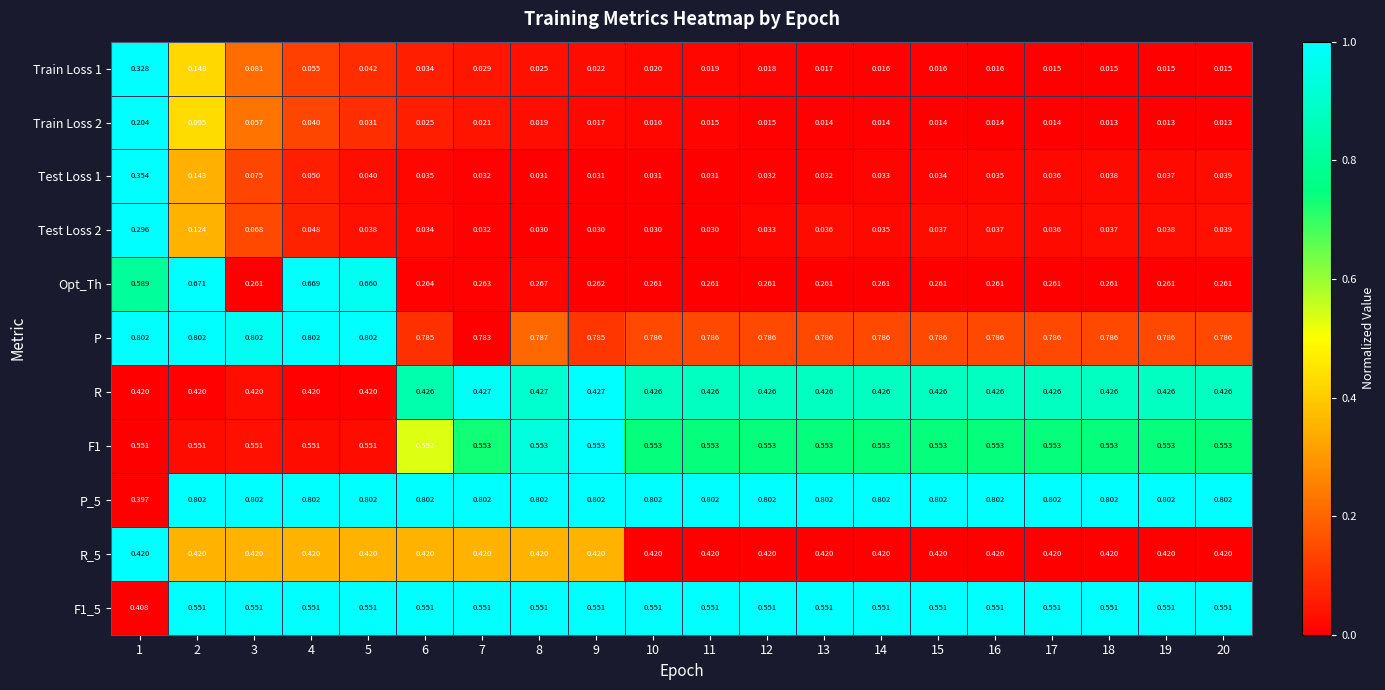

What is the total value across all series at 7?

3.9